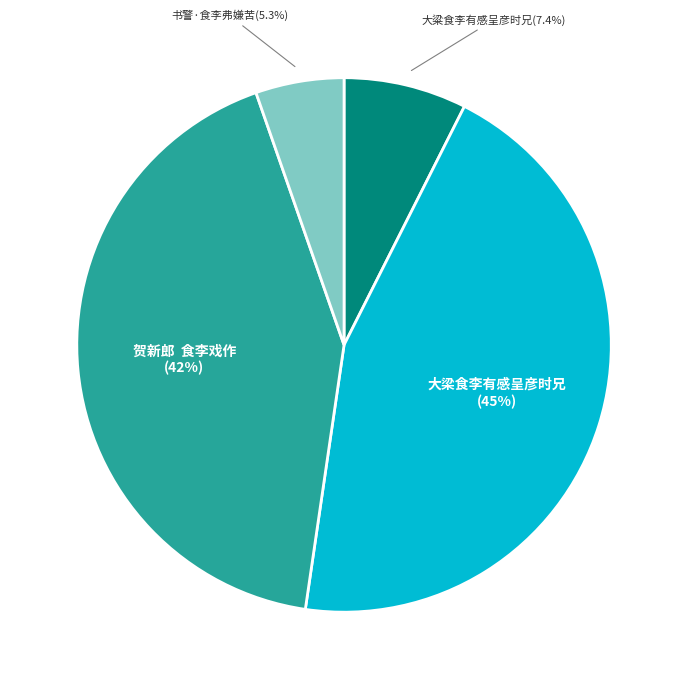

How many segments does this pie chart have?

4